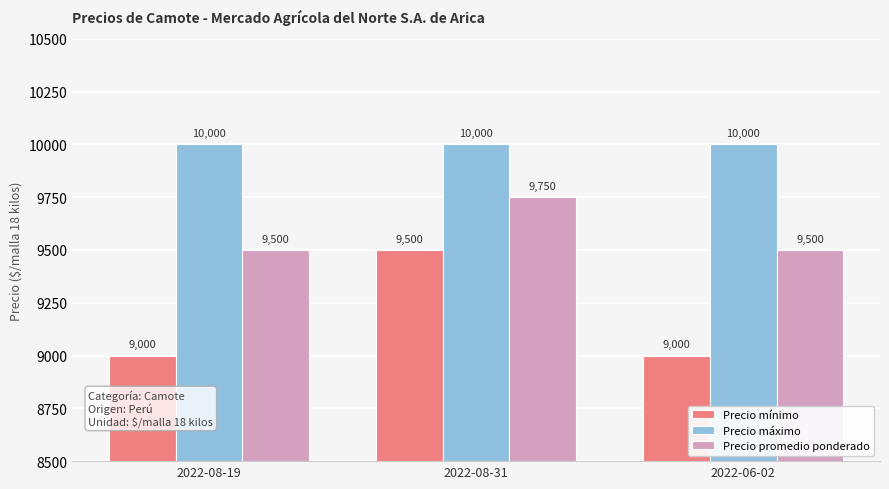

Are the bars horizontal?

No